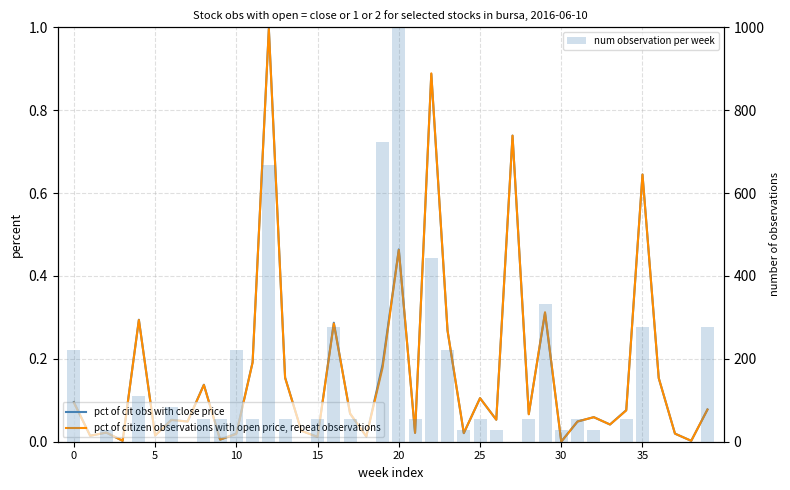

What is the label of the 16th bar from the left?

15